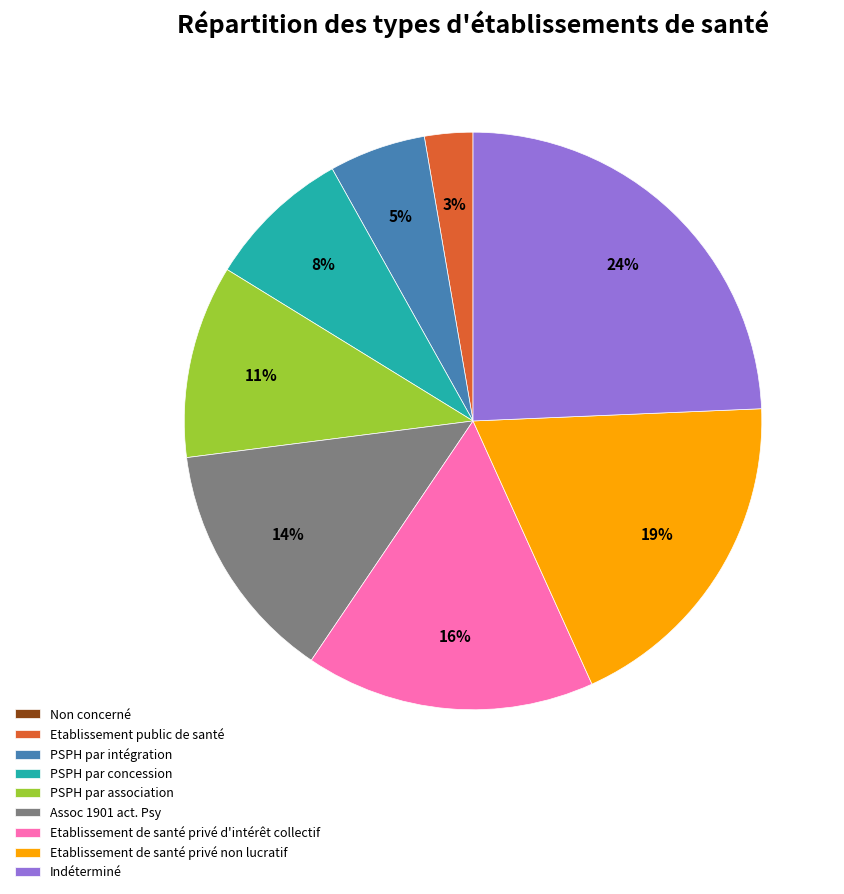

Does any single category account for the majority?

No